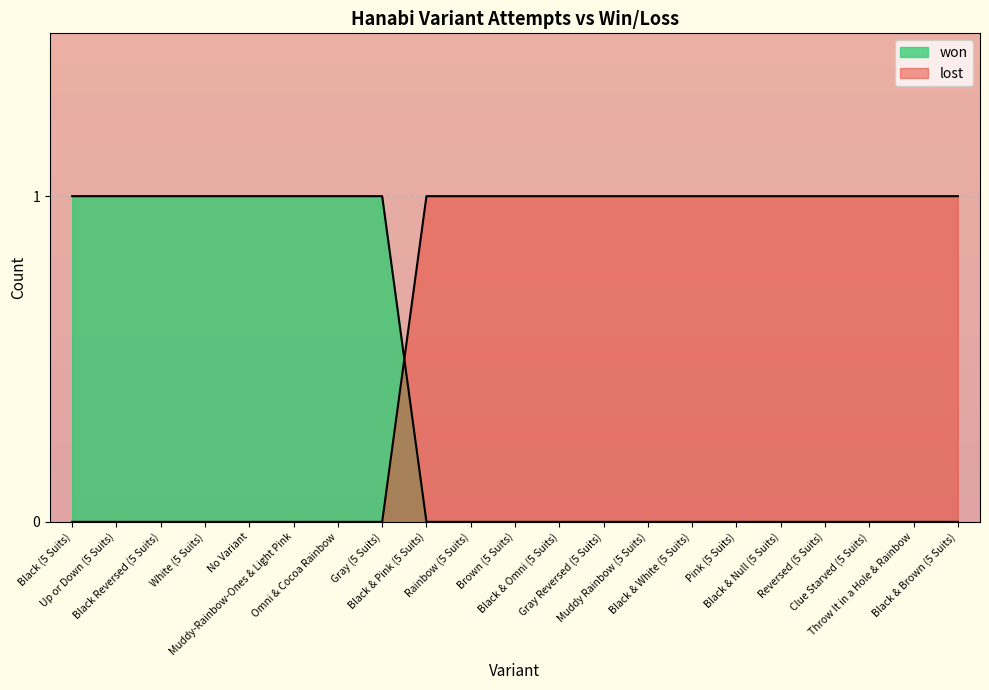

The value of lost at Pink (5 Suits) is 1. True or false?

True